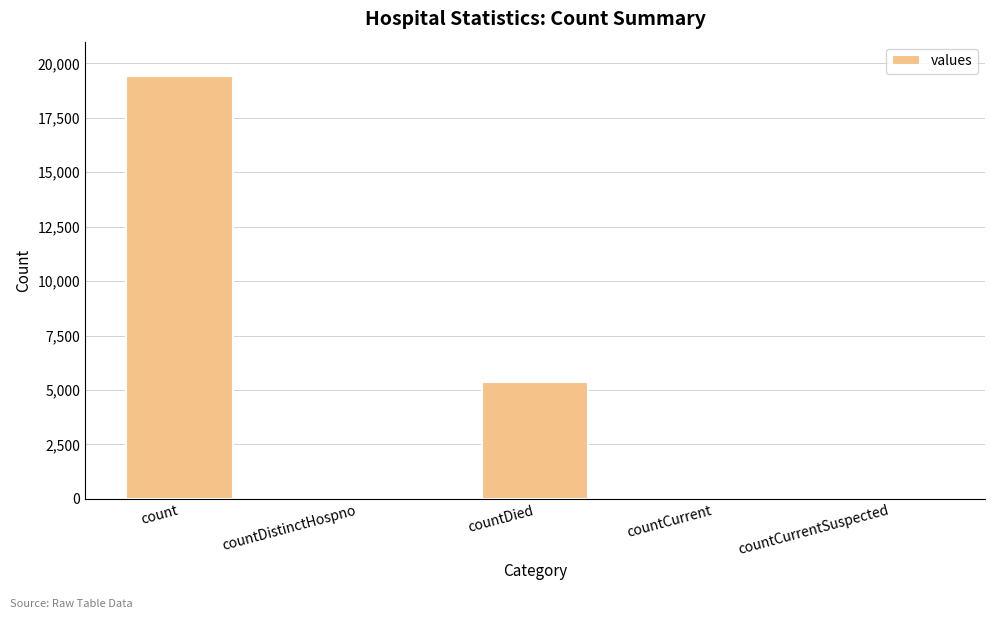

What is the sum of all values?

24875